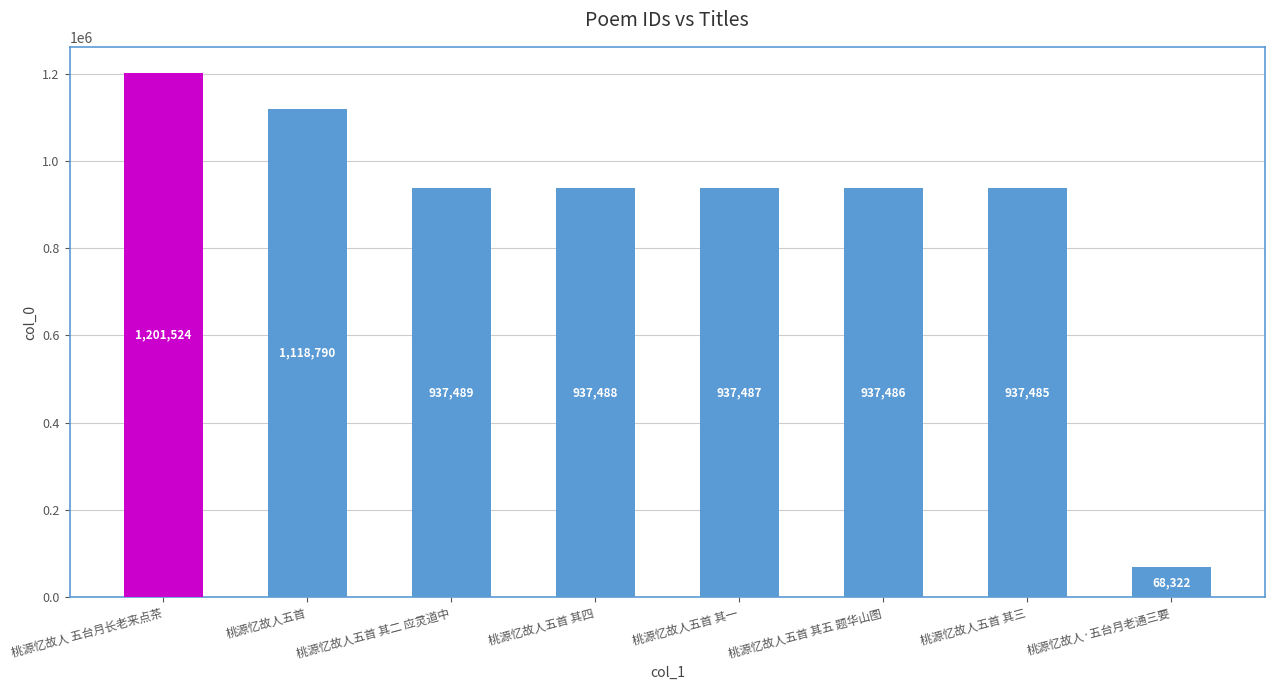

Does the chart contain any negative values?

No